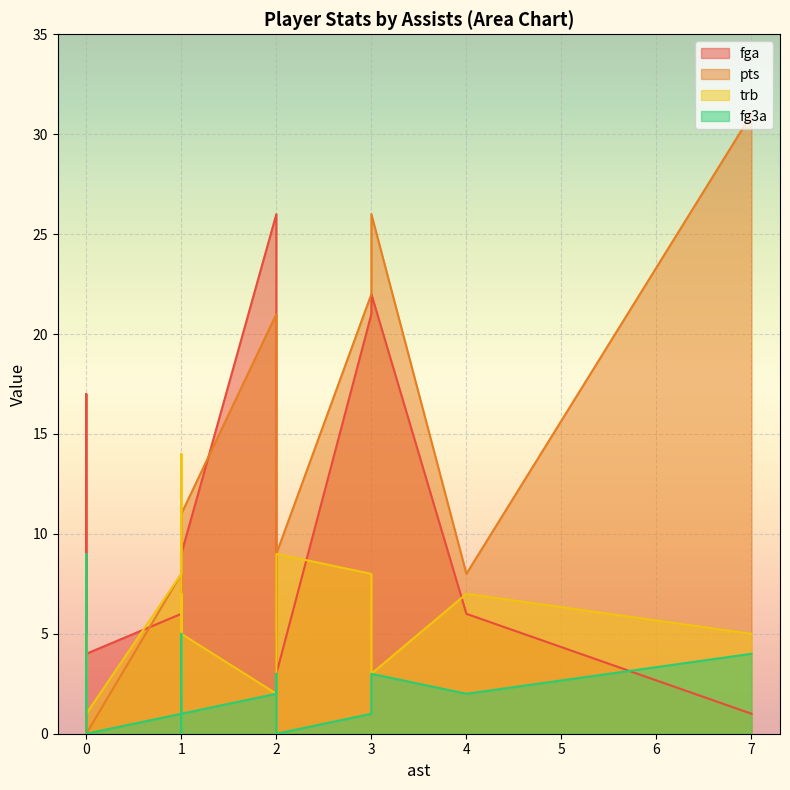

How many times do pts and fg3a cross each other?

2